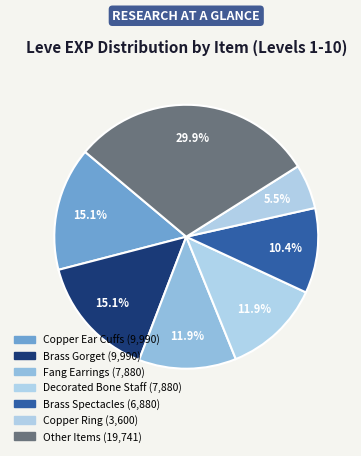

Is there a majority slice in this chart?

No